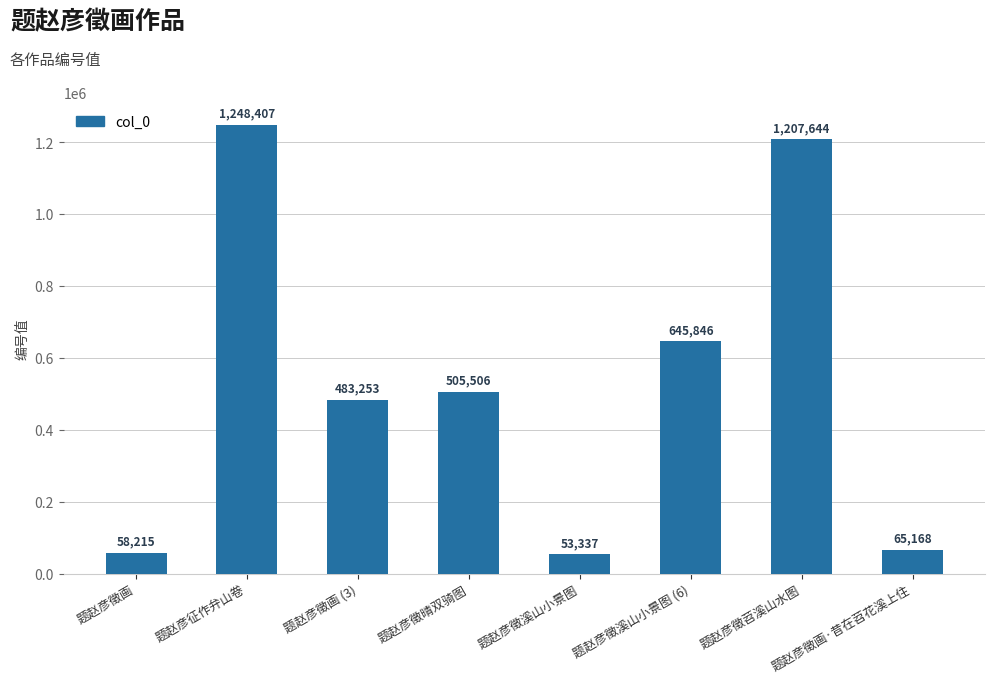

Rank the categories by value from highest to lowest.

题赵彦征作弁山卷, 题赵彦徵苕溪山水图, 题赵彦徵溪山小景图 (6), 题赵彦徵晴双骑图, 题赵彦徵画 (3), 题赵彦徵画·昔在苕花溪上住, 题赵彦徵画, 题赵彦徵溪山小景图